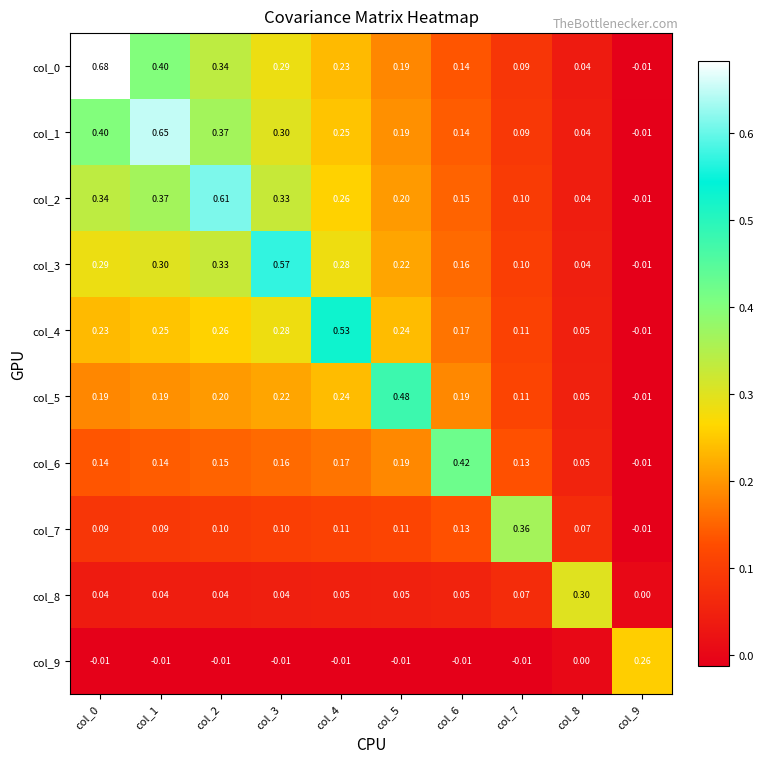

Is the value of col_4 at col_7 greater than the value of col_1 at col_8?

Yes